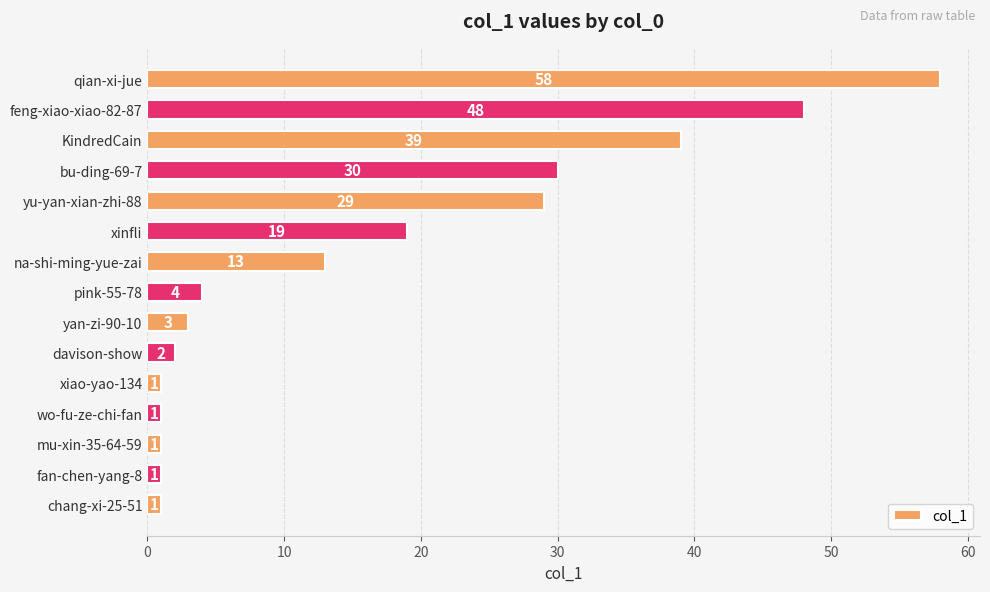

What is the change in value from feng-xiao-xiao-82-87 to chang-xi-25-51?

-47